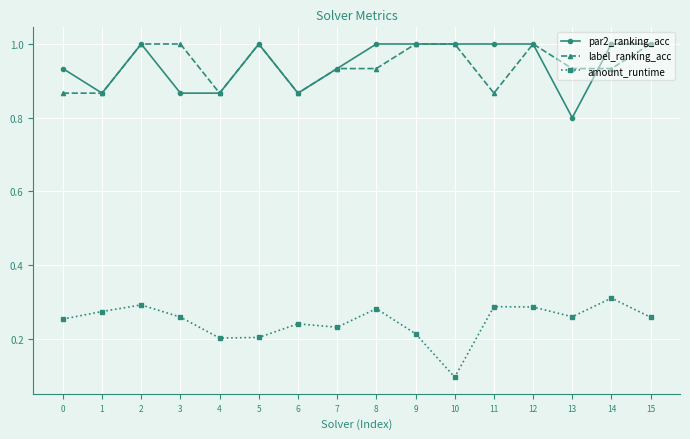

At which category does par2_ranking_acc reach its first local peak?

2